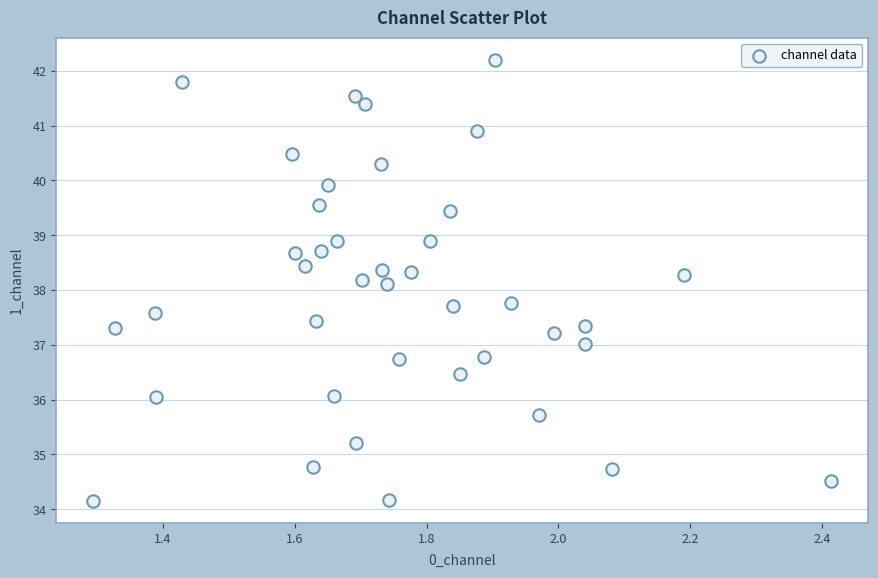

What is the range of X values (max minus min)?

1.1